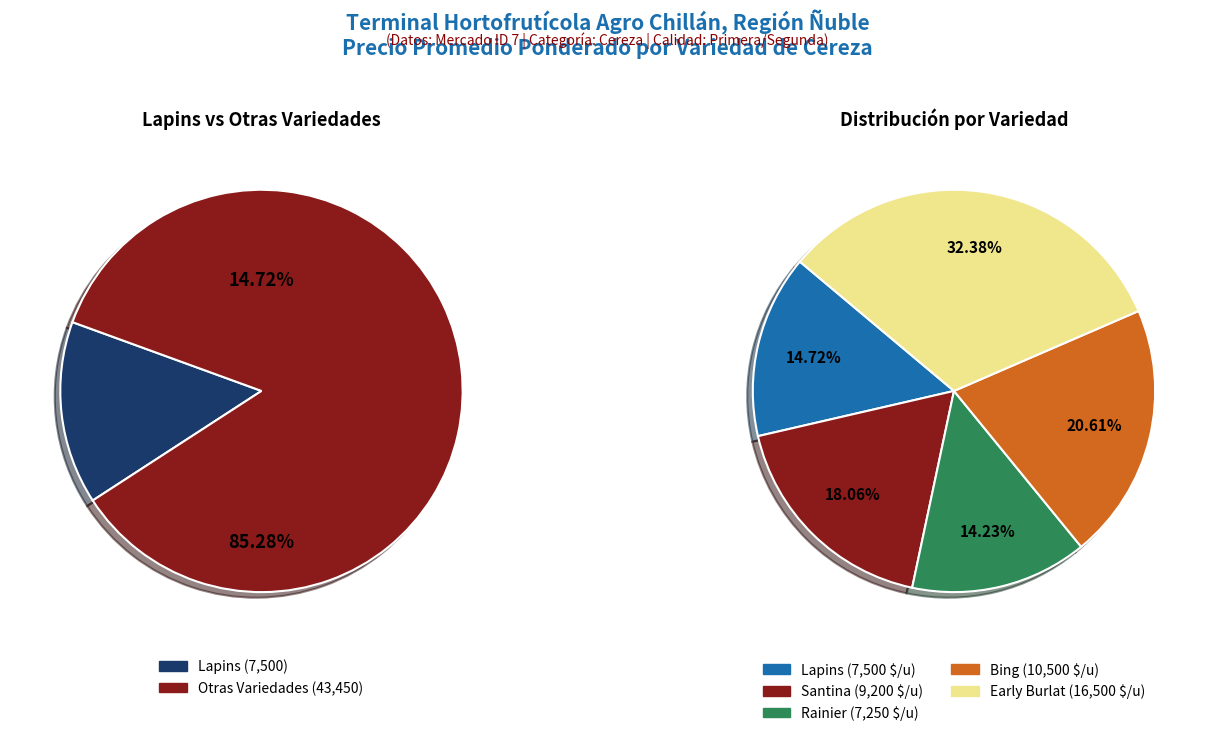

True or false: Lapins accounts for 1% of the total.

False